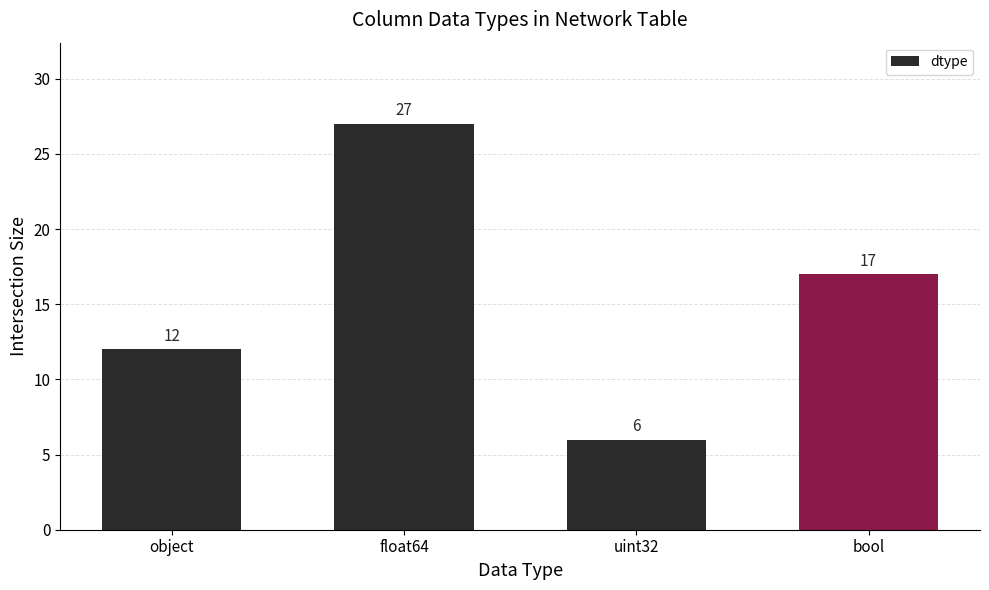

What is the difference between the values at float64 and bool?

10